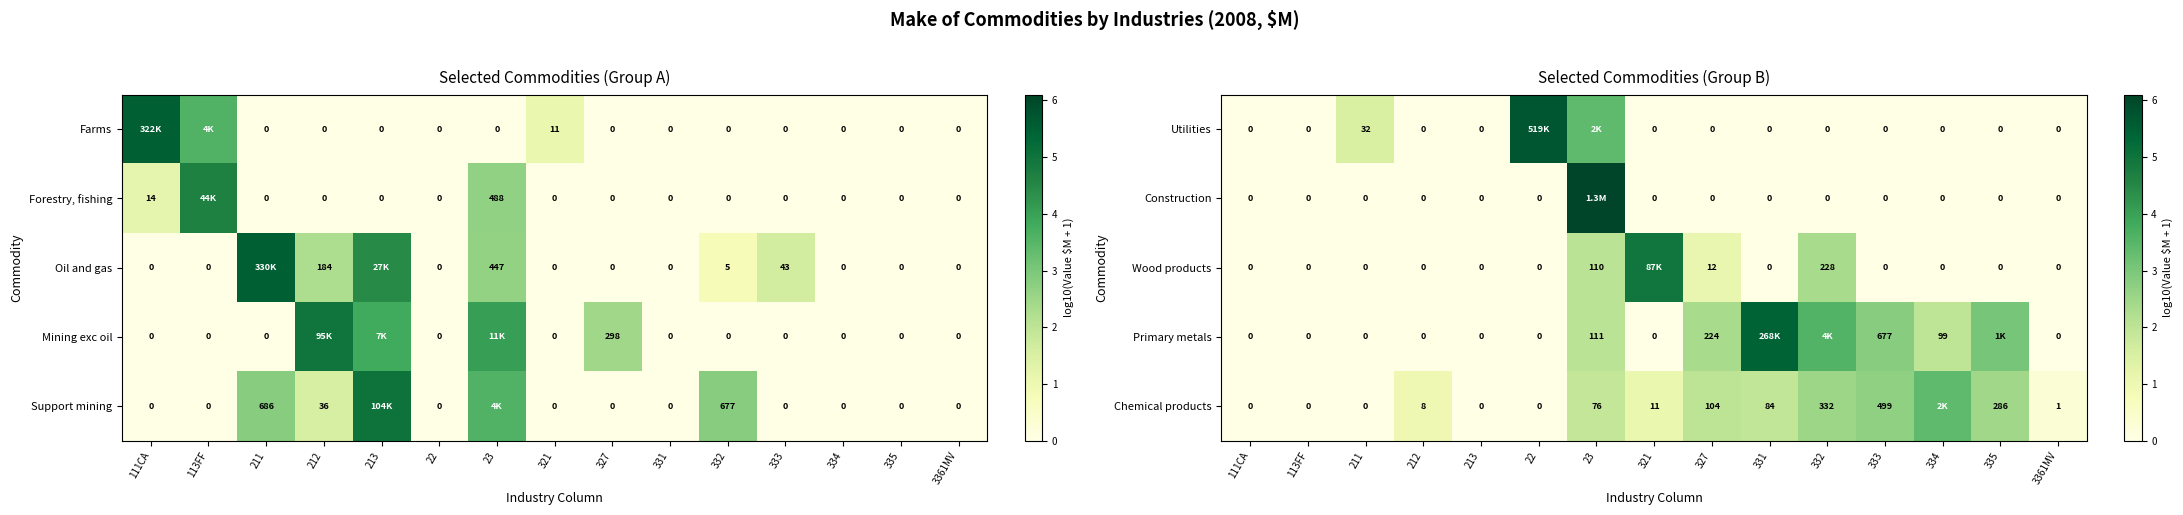

What is the total value across all series at 335?

5.5